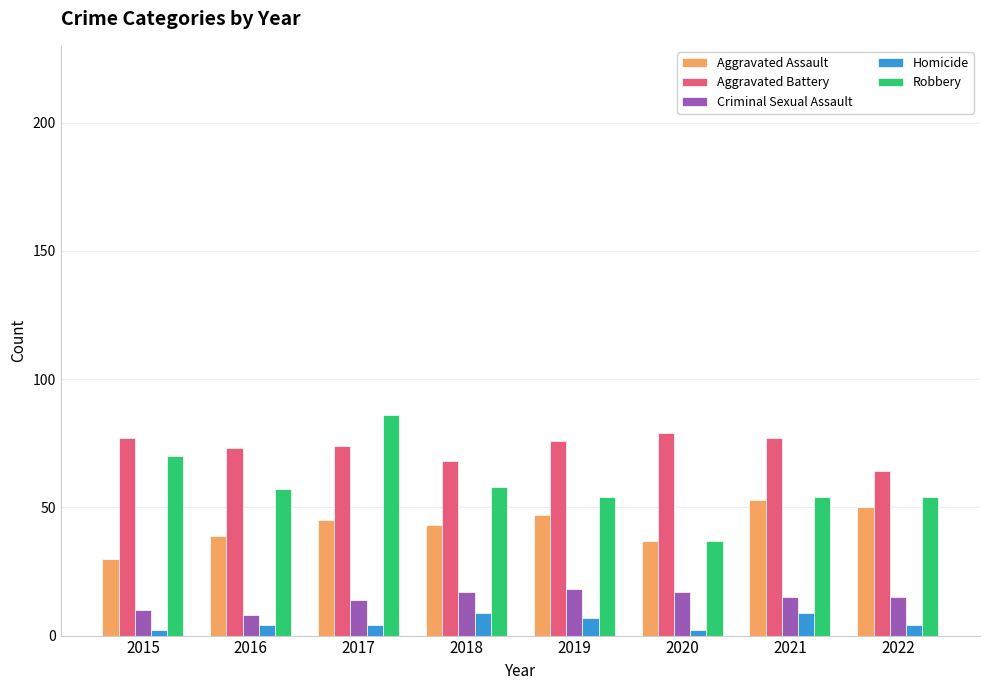

The Criminal Sexual Assault series shows 15 at 2021. True or false?

True